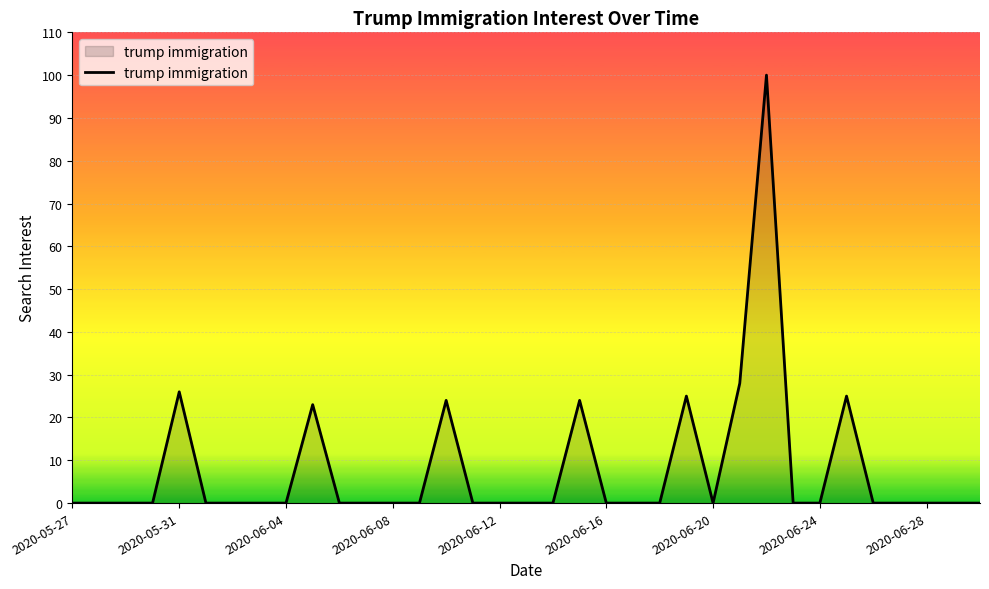

What is the greatest value displayed?

100